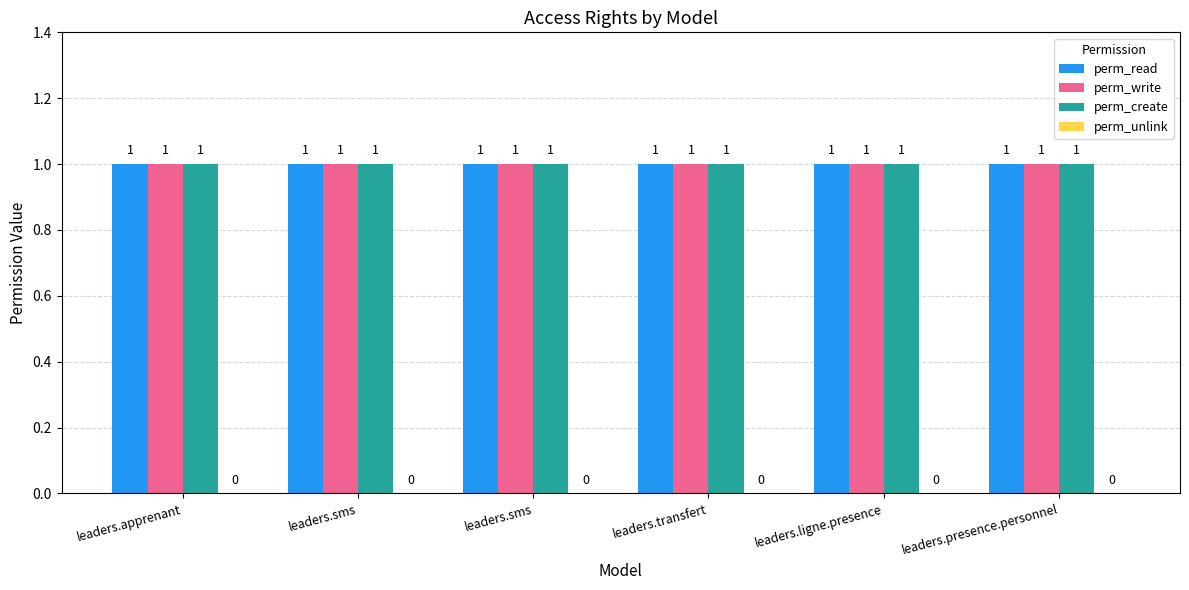

Does the chart contain stacked bars?

No